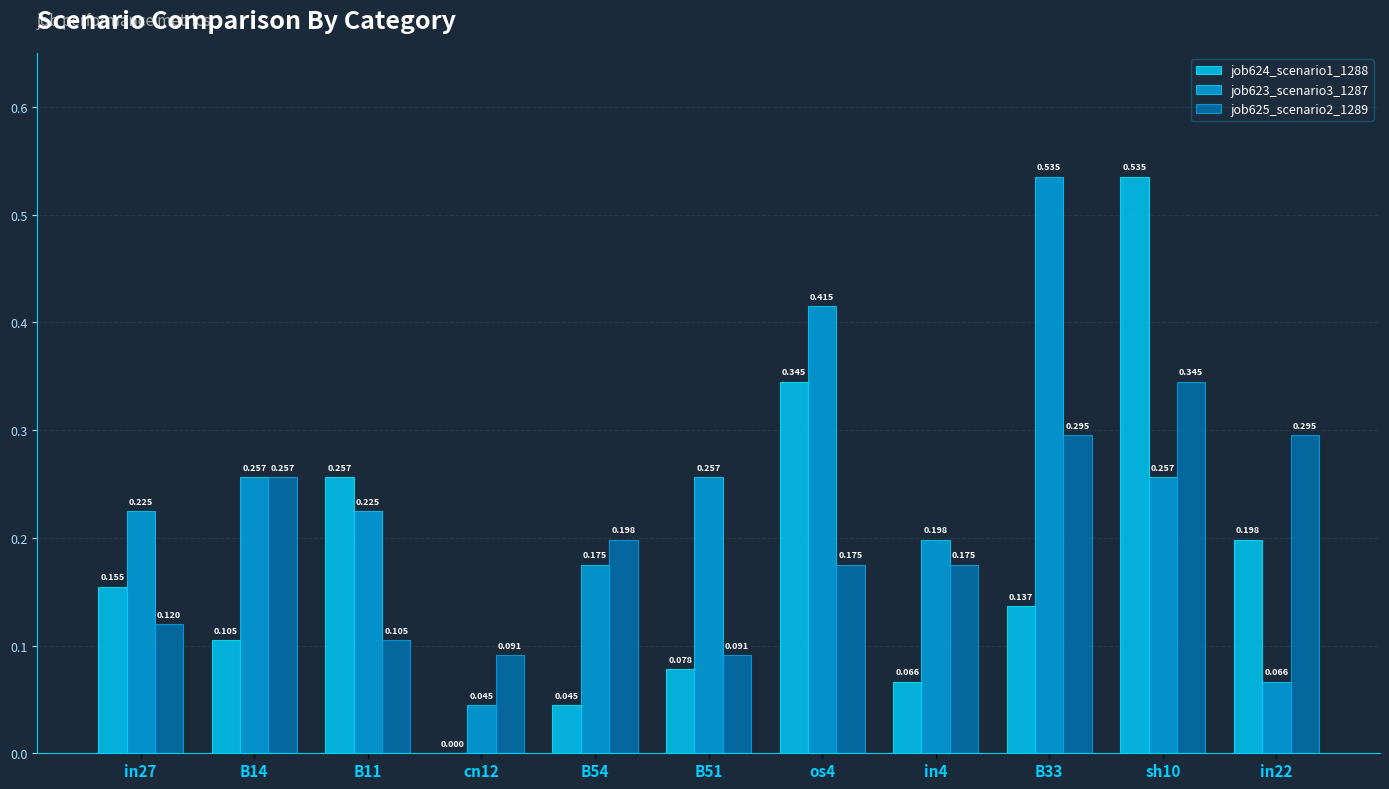

Is the value of job625_scenario2_1289 at cn12 greater than the value of job623_scenario3_1287 at B33?

No